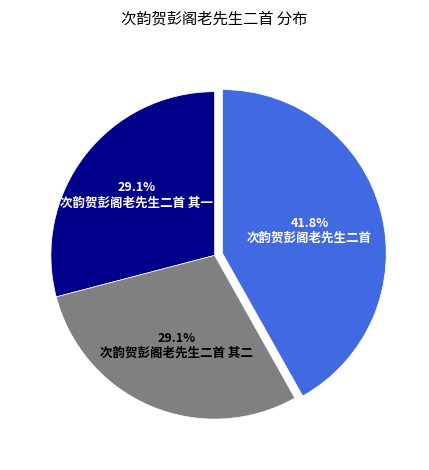

How many slices are in this pie chart?

3